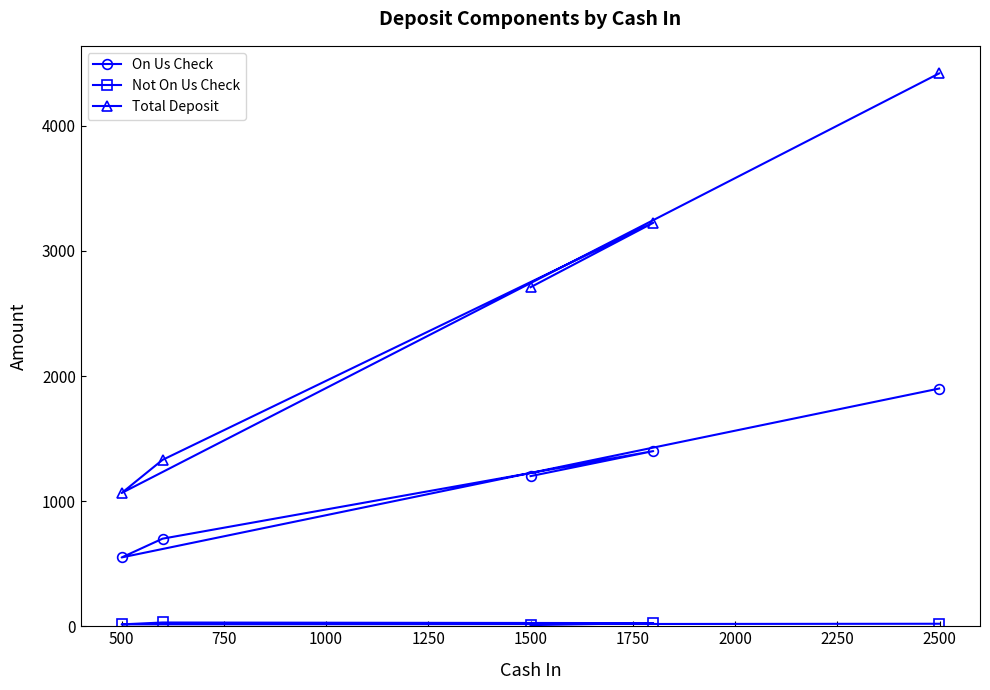

Is it true that On Us Check equals 550 at 500?

True